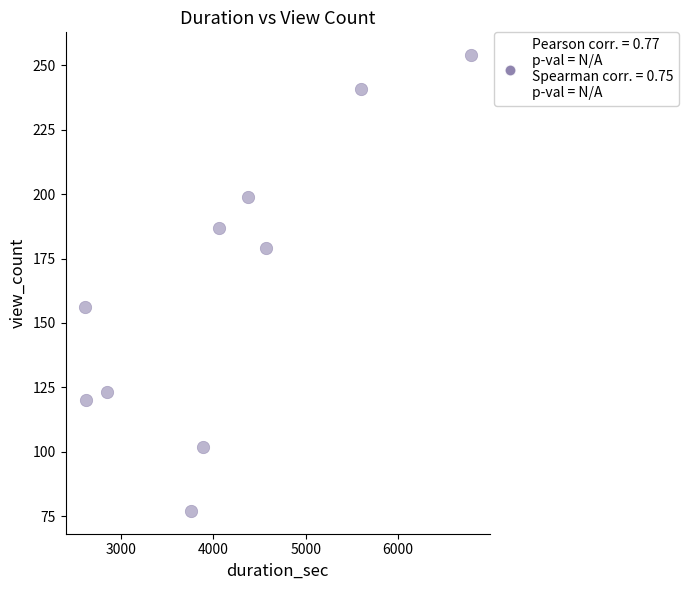

What Y value in the scatter plot is closest to 165?

156